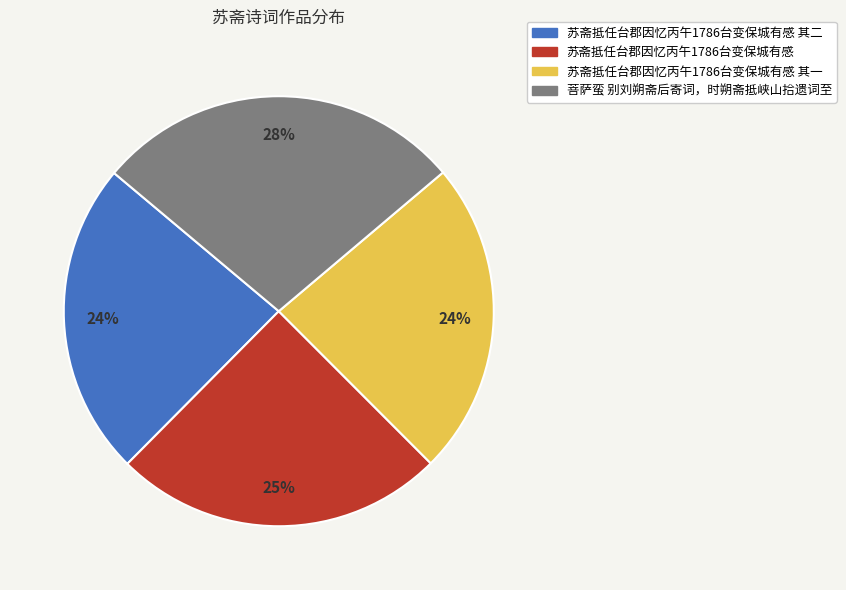

Is there a majority slice in this chart?

No